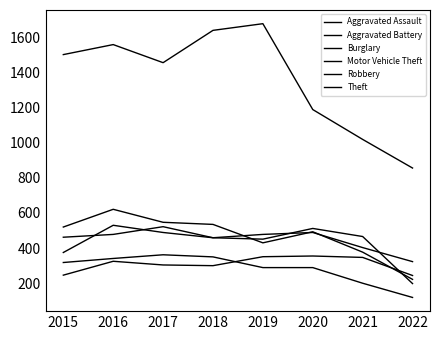

What value does the Burglary series have at 2019?

289